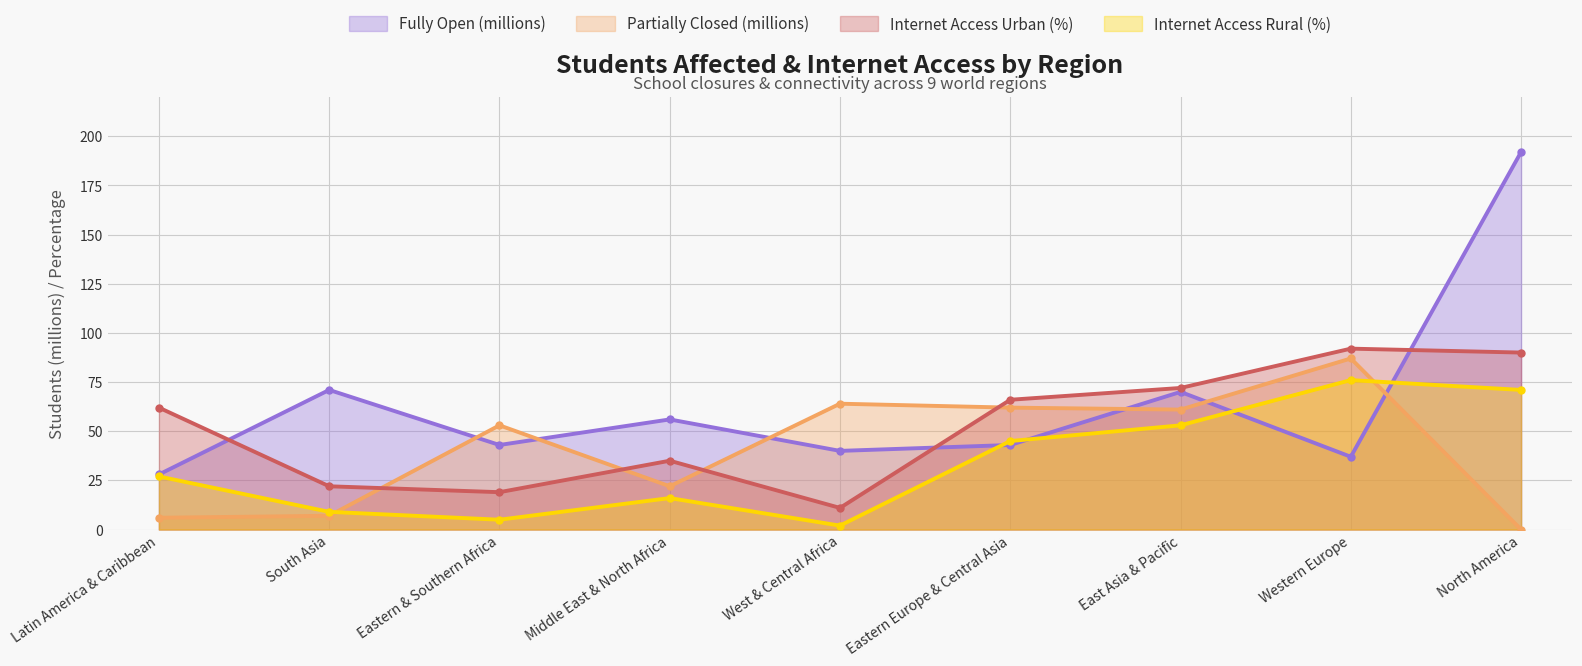

The Partially Closed (millions) series shows 10 at Latin America & Caribbean. True or false?

False